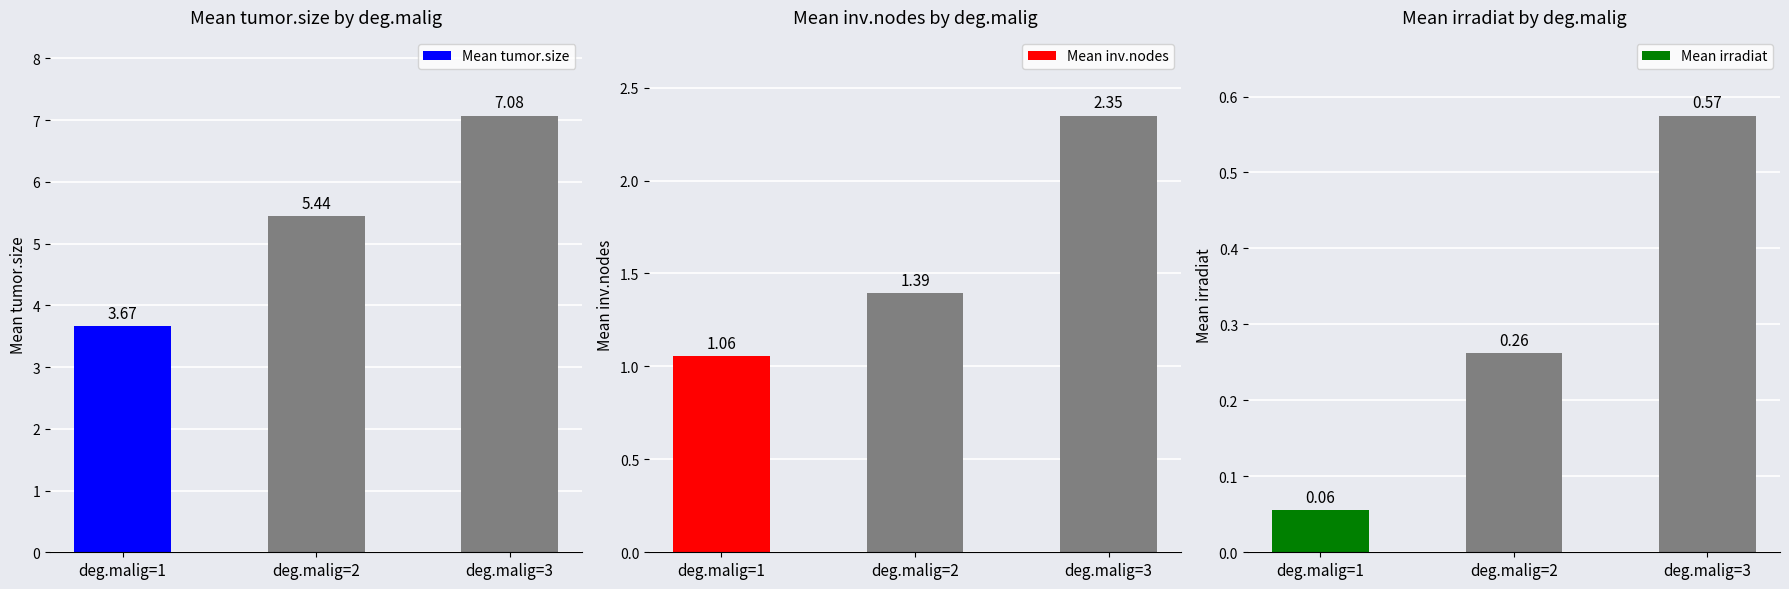

Reading right to left, what are all the values shown in this chart?

Mean tumor.size: deg.malig=3=7.1	deg.malig=2=5.4	deg.malig=1=3.7
Mean inv.nodes: deg.malig=3=2.4	deg.malig=2=1.4	deg.malig=1=1.1
Mean irradiat: deg.malig=3=0.6	deg.malig=2=0.3	deg.malig=1=0.1